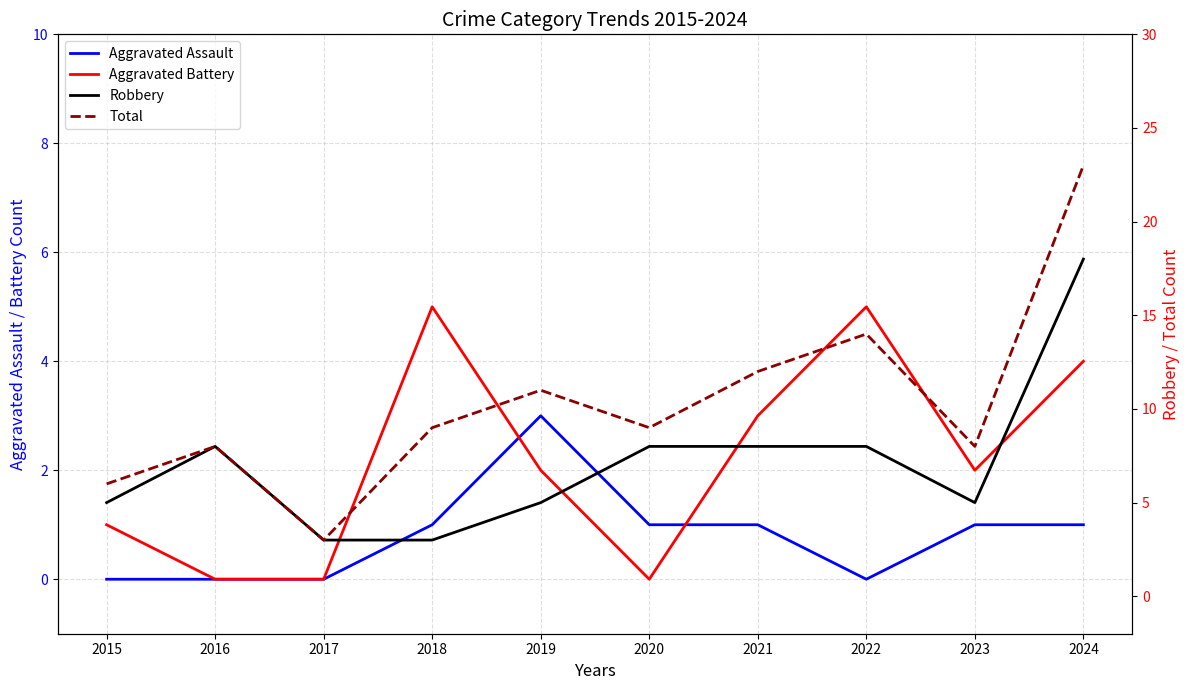

What is the value of the Robbery point at the 3rd from the left?

3